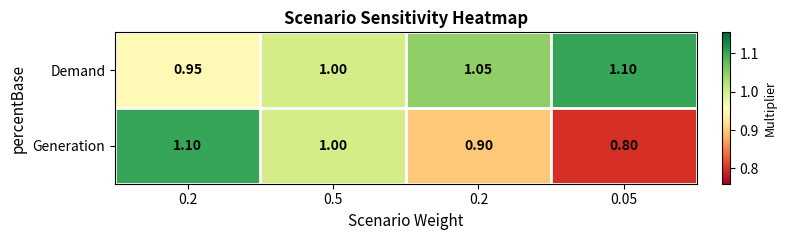

Reading left to right, what are all the values shown in this chart?

Demand: 0.2=0.9	0.5=1.0	0.2=1.1	0.05=1.1
Generation: 0.2=1.1	0.5=1.0	0.2=0.9	0.05=0.8